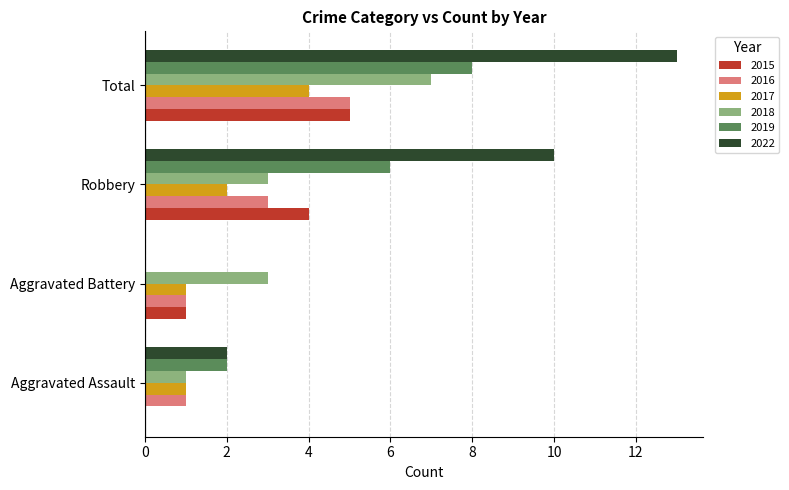

Is the value of 2022 at Total greater than the value of 2019 at Total?

Yes